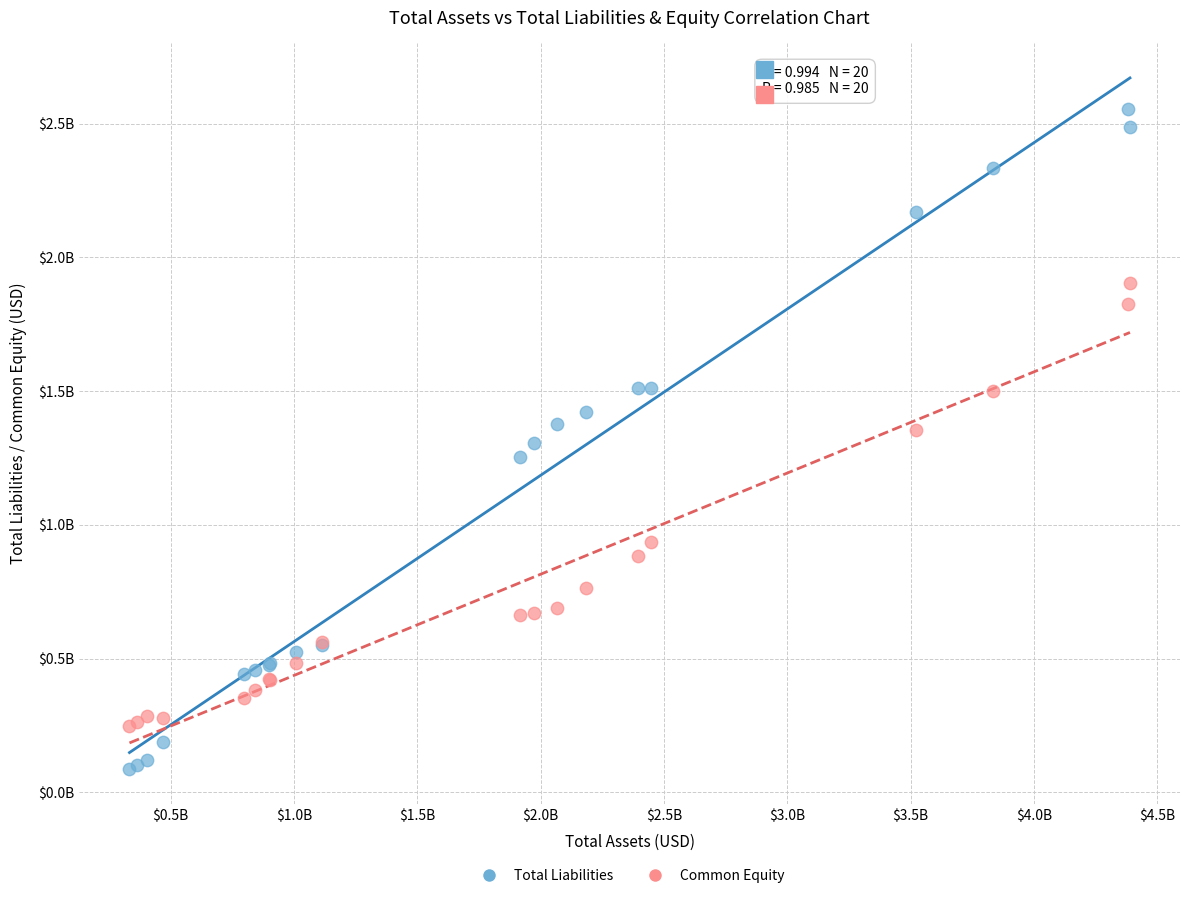

What are all the series names shown in the legend?

Total Liabilities, Common Equity